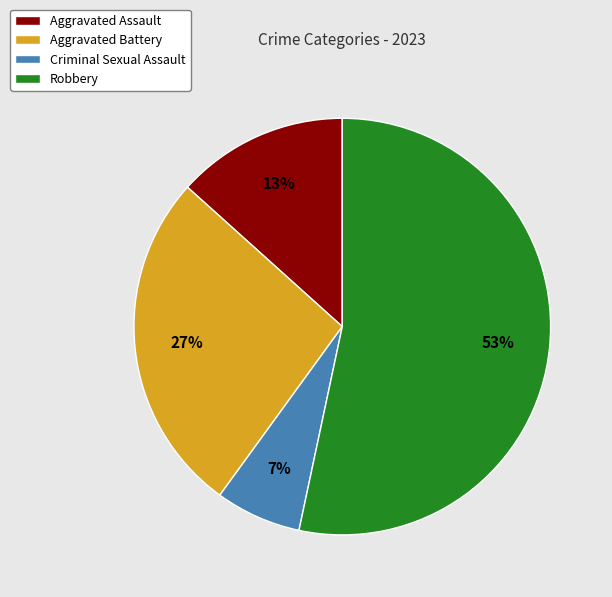

To the nearest percent, what is the average slice percentage?

25%